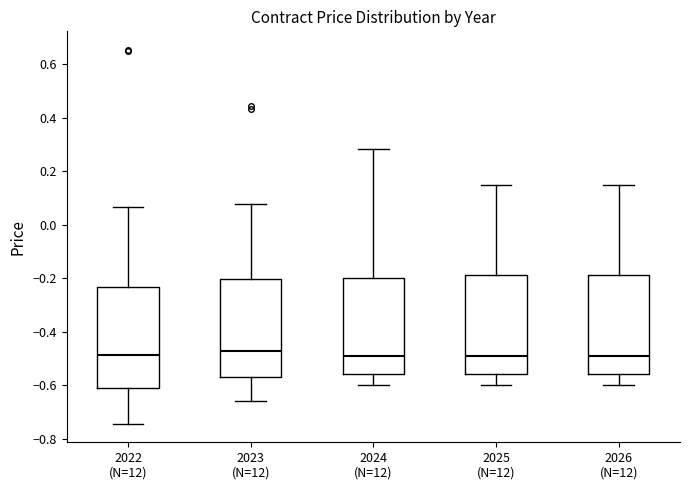

Where does the upper whisker of the box for 2026 (N=12) end on the y-axis? The values are not printed on the chart, so give them approximately, as read against the axis.

0.14